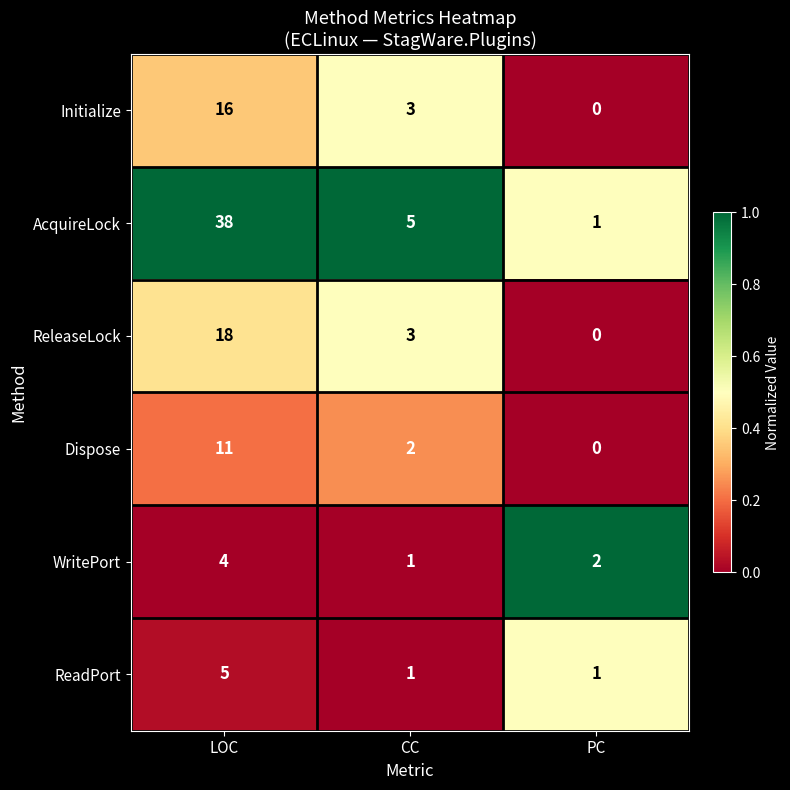

What is the sum of all AcquireLock values?

44